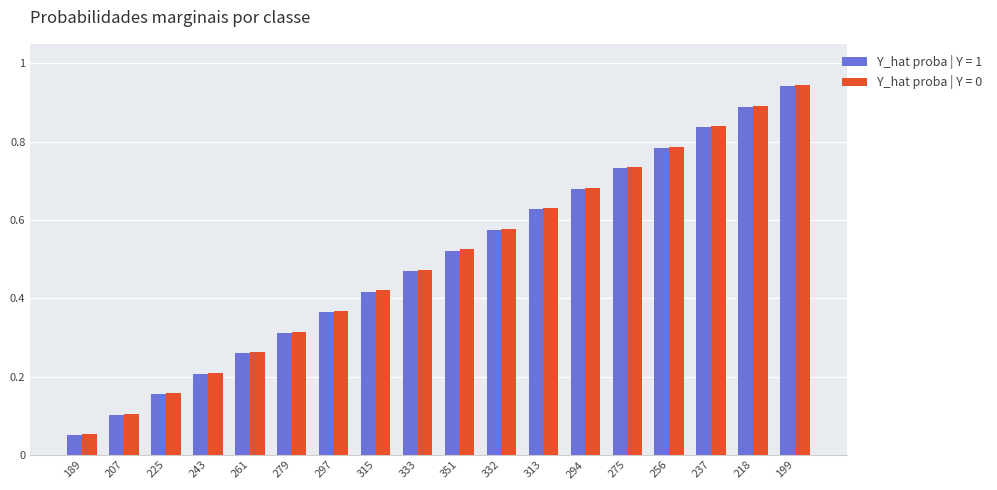

The Y_hat proba | Y = 1 series shows 0.2 at 243. True or false?

True